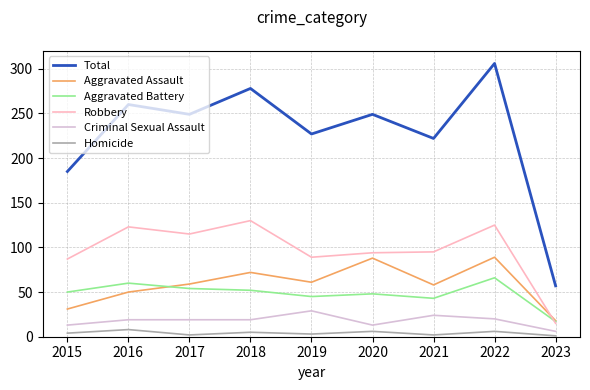

Which series has the largest range (max minus min)?

Total